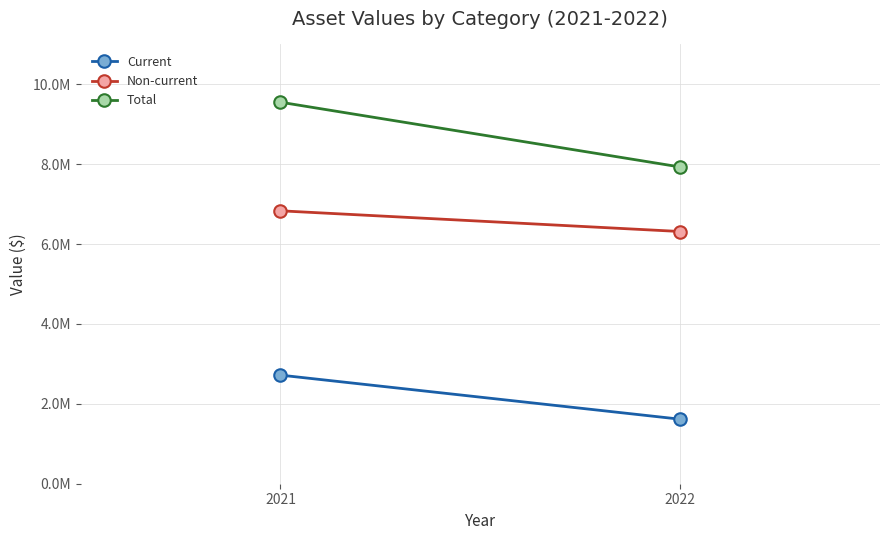

Rank the categories by Current value from highest to lowest.

2021, 2022